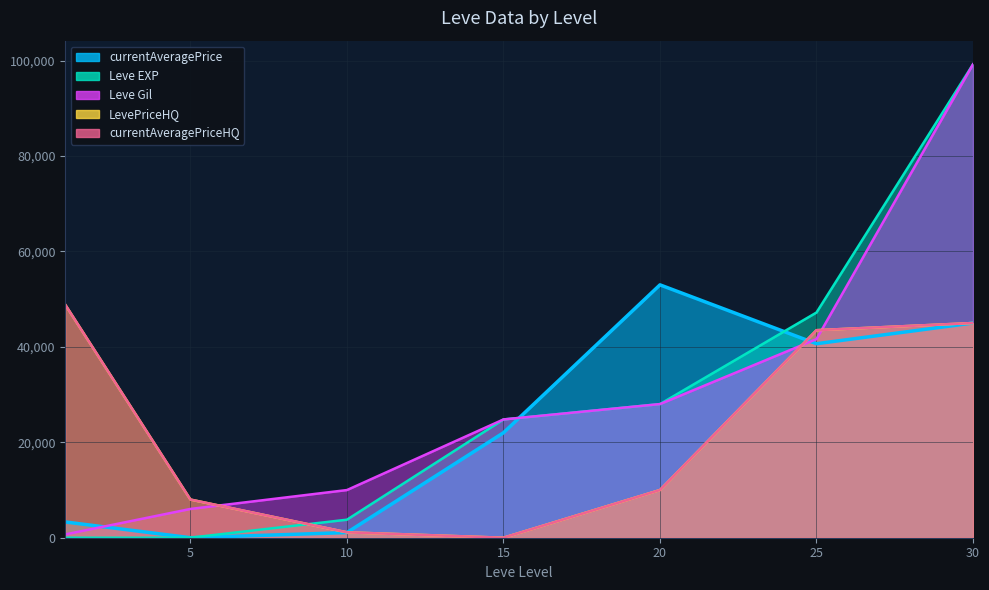

How many values in currentAveragePrice are above zero?

6